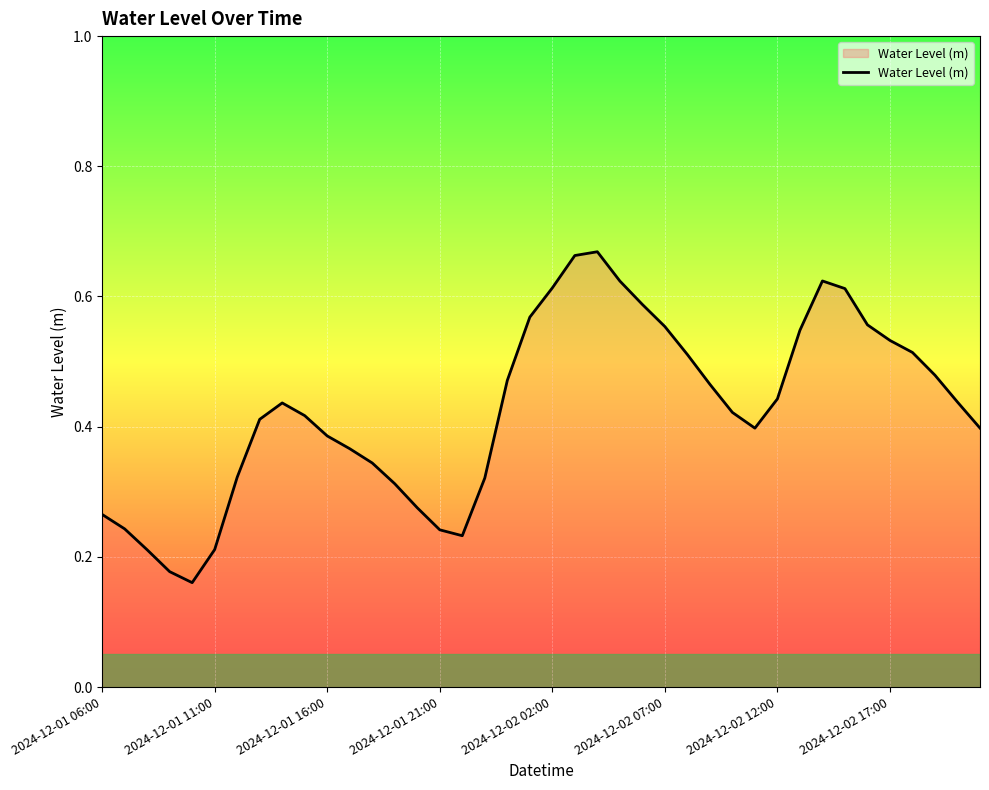

How many interior local peaks (higher than both neighbors) does the data have?

3